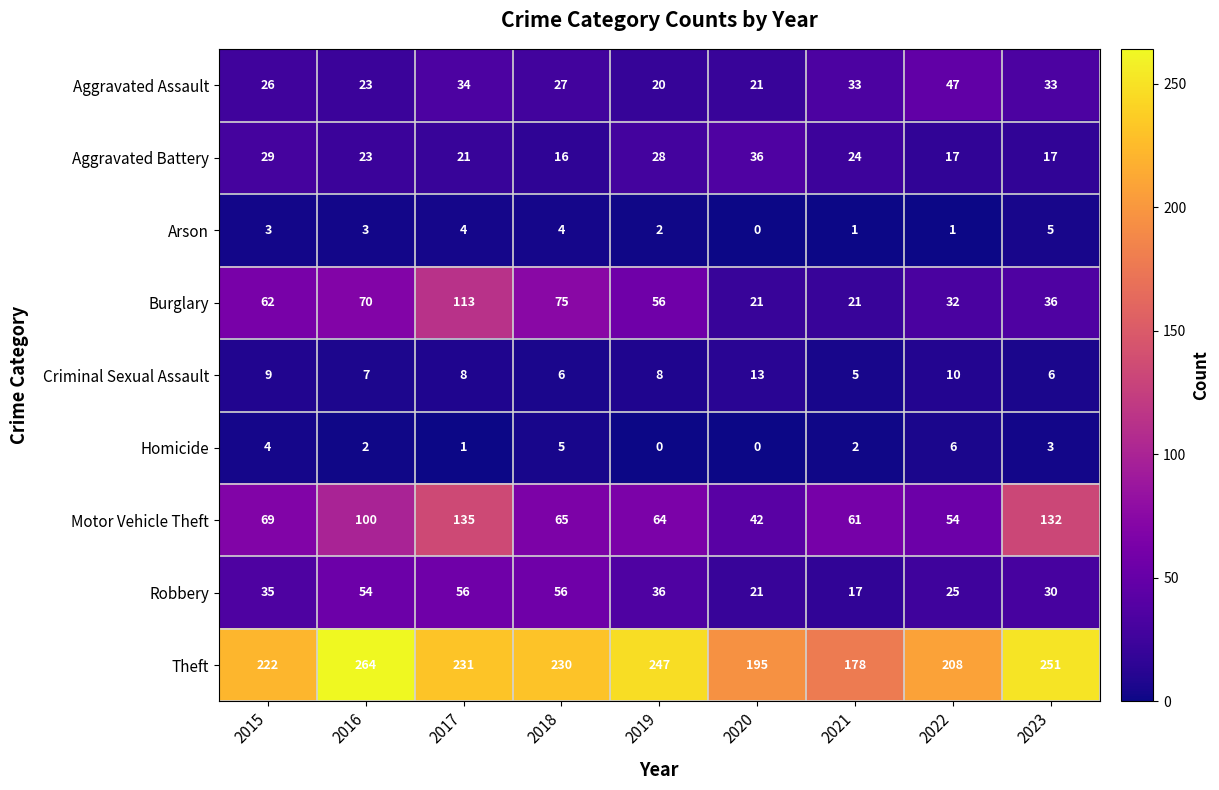

At which label does Motor Vehicle Theft first exceed 65?

2015